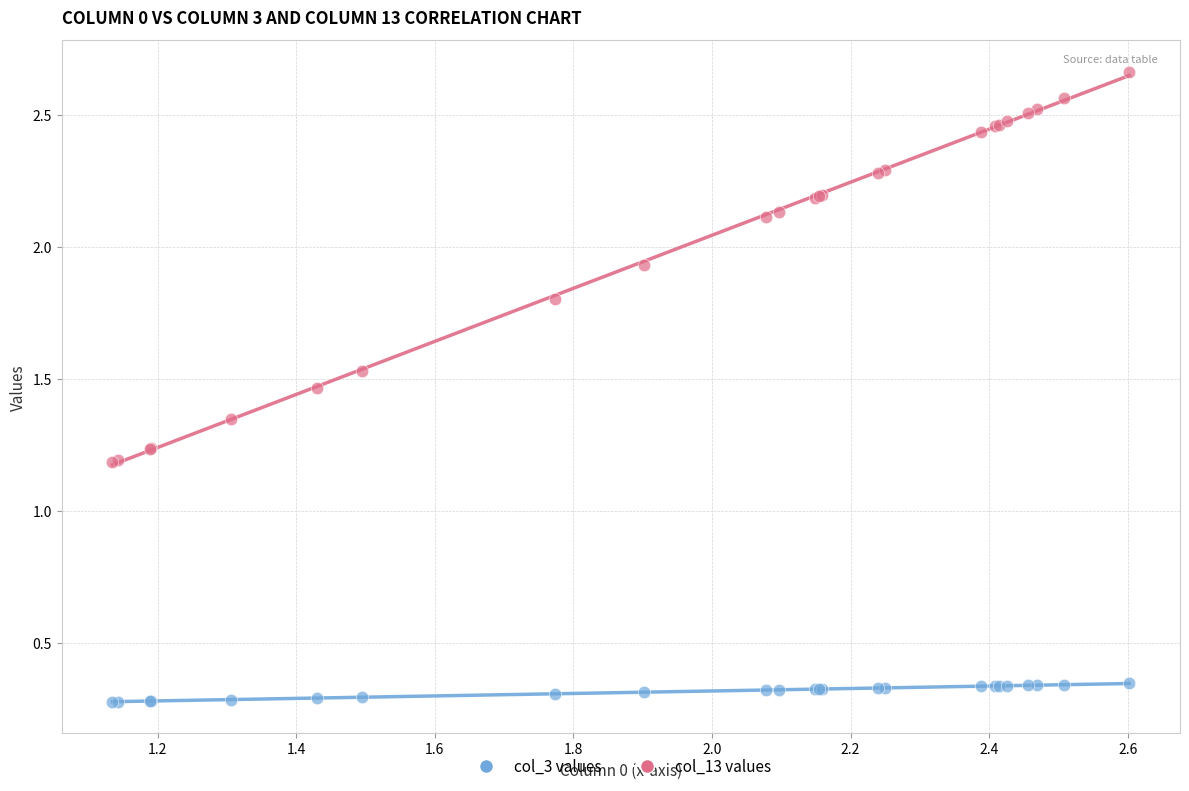

Which series has the largest Y range (max minus min)?

col_13 values